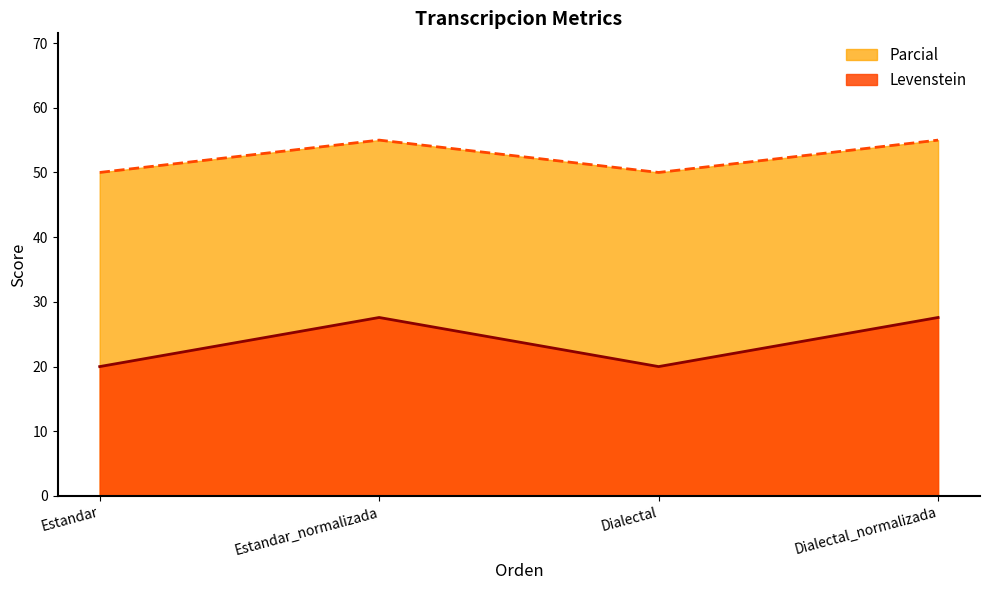

What position from the right is Estandar?

4